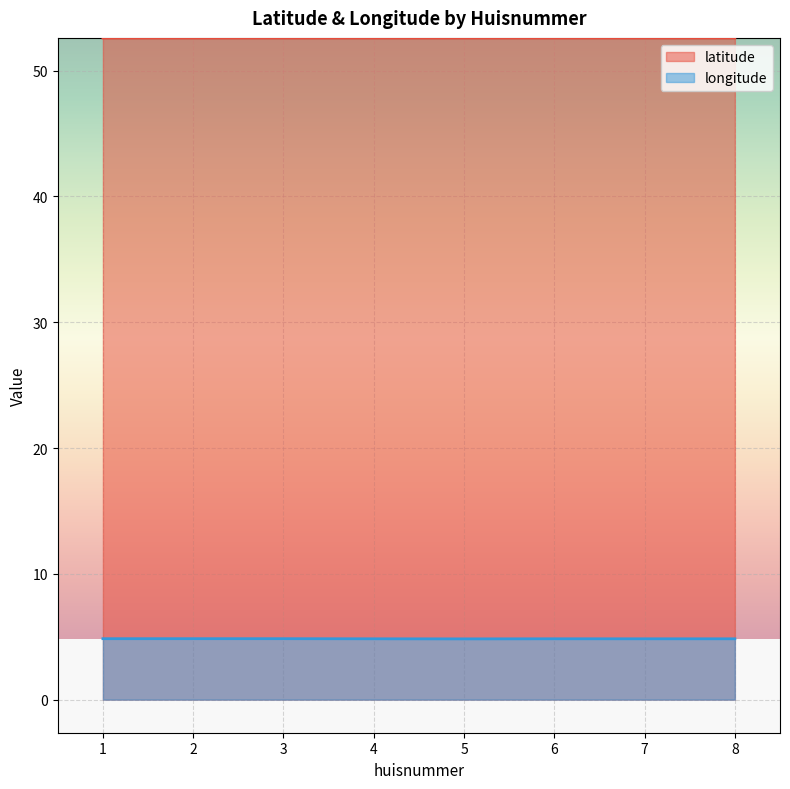

True or false: longitude and latitude cross at least once.

False